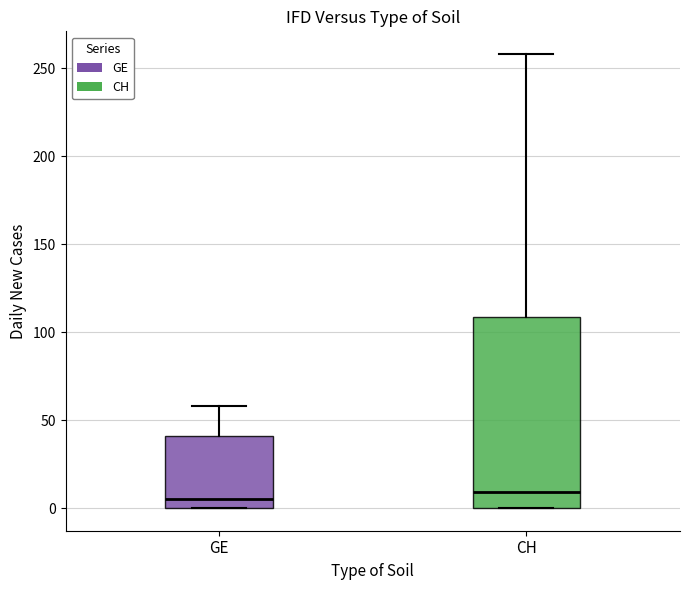

Which box is the tallest, from its lower edge to its upper edge?

CH